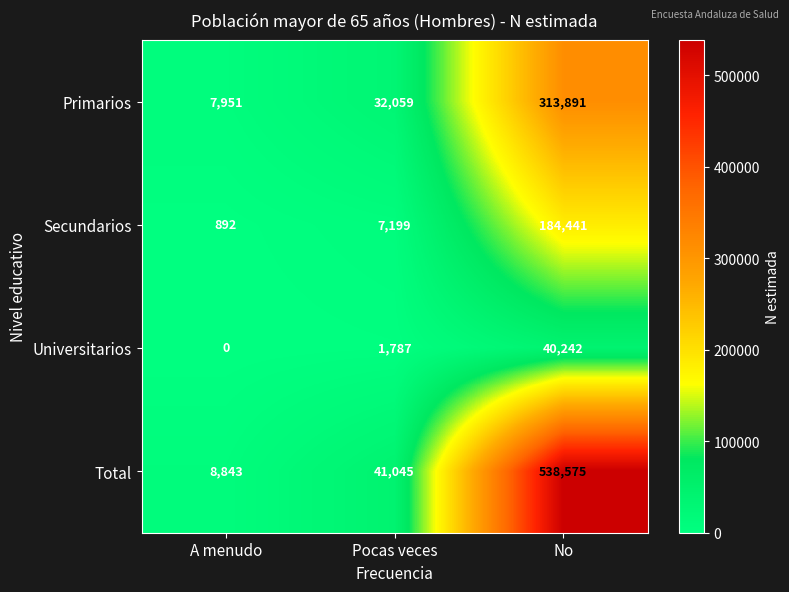

Which series has the largest range (max minus min)?

Total